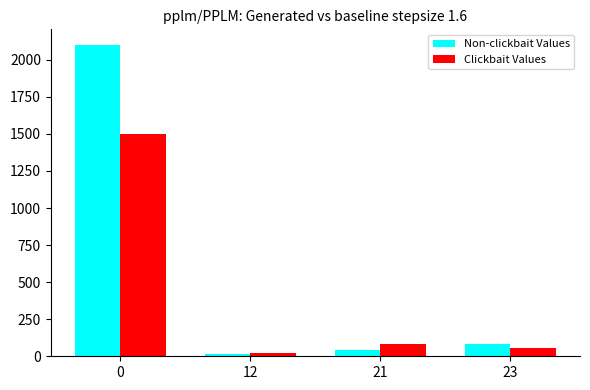

What is the value of the Clickbait Values bar at the 1st from the left?

1500